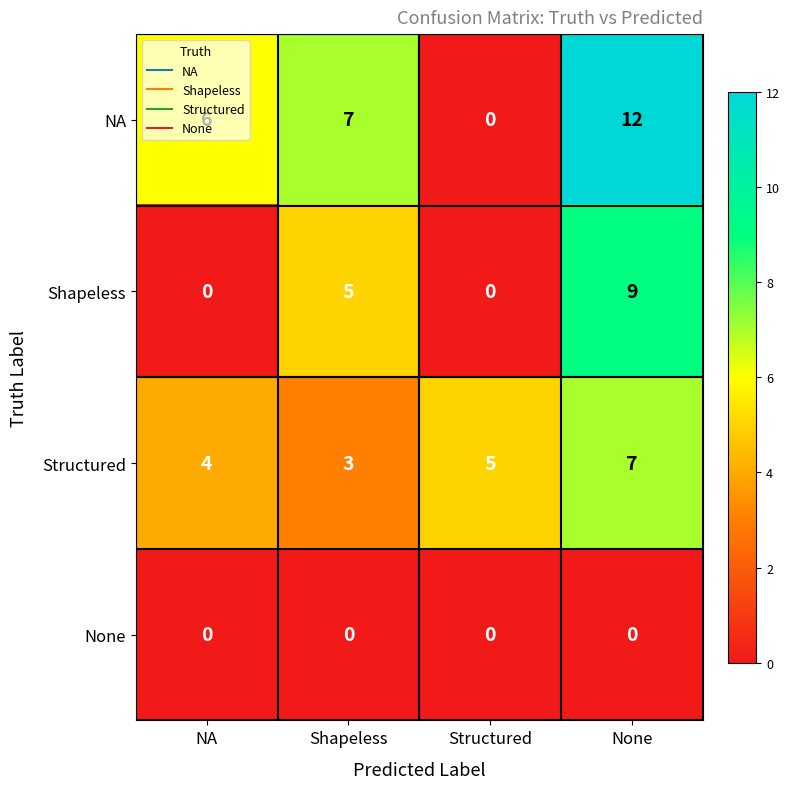

Which series has the widest spread of values?

NA